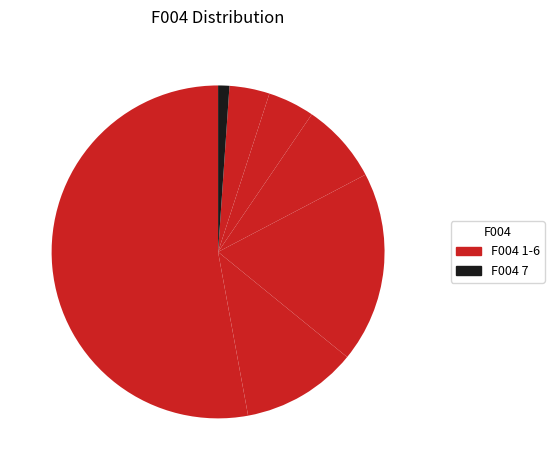

Count the number of slices in the pie.

7